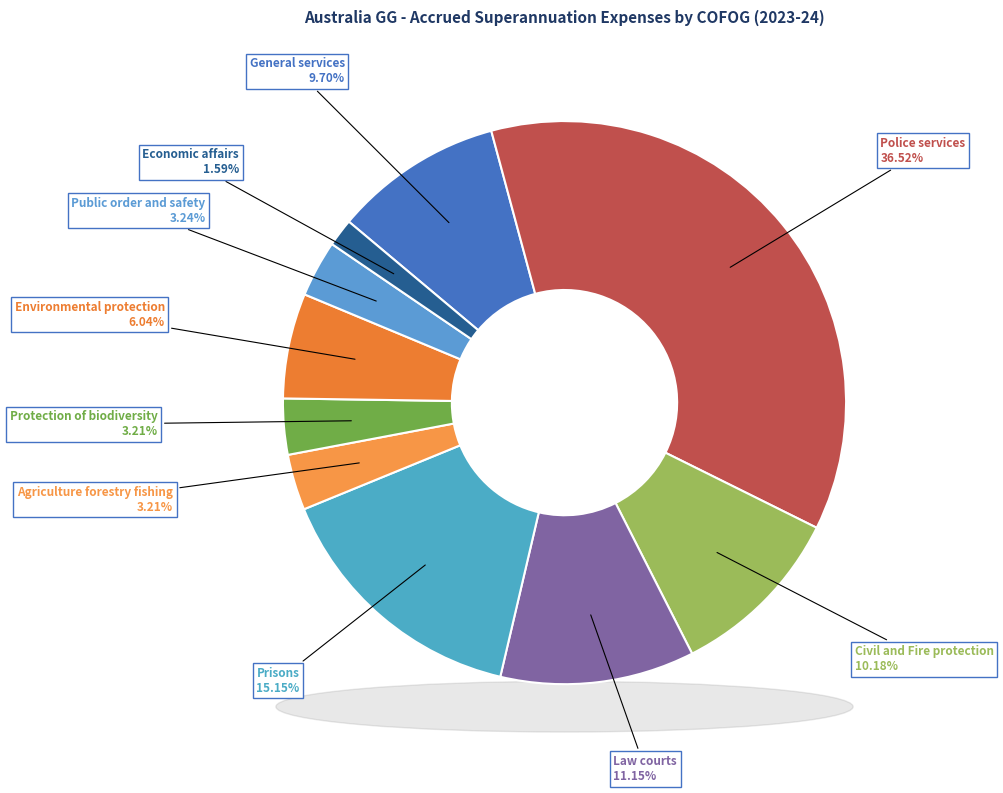

To the nearest percent, what is the difference between the largest and smallest slice percentages?

35%